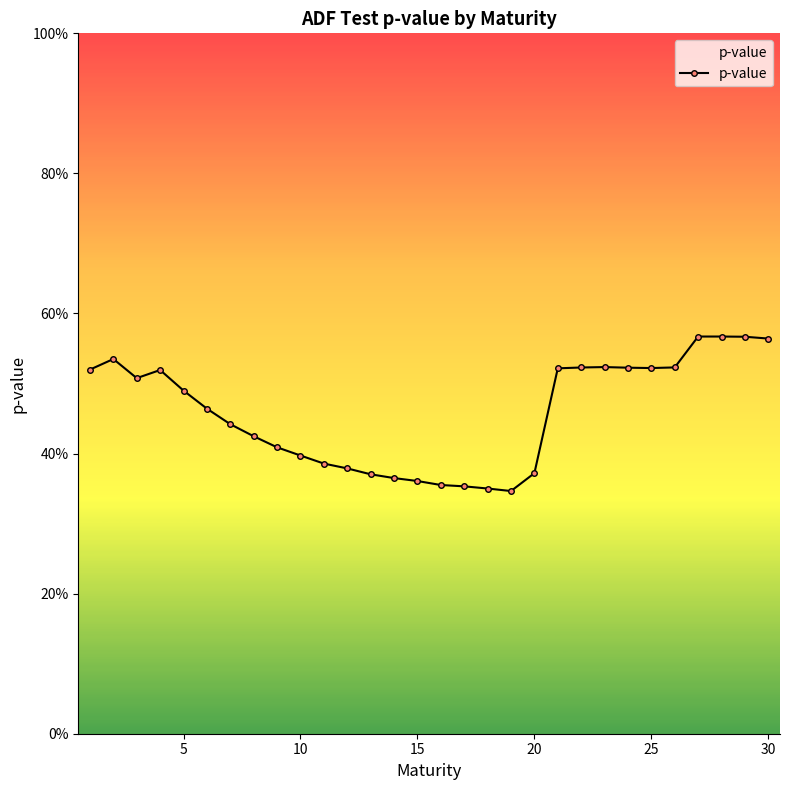

Reading left to right, extract all data points from this chart.

0.5	0.5	0.5	0.5	0.5	0.5	0.4	0.4	0.4	0.4	0.4	0.4	0.4	0.4	0.4	0.4	0.4	0.4	0.3	0.4	0.5	0.5	0.5	0.5	0.5	0.5	0.6	0.6	0.6	0.6